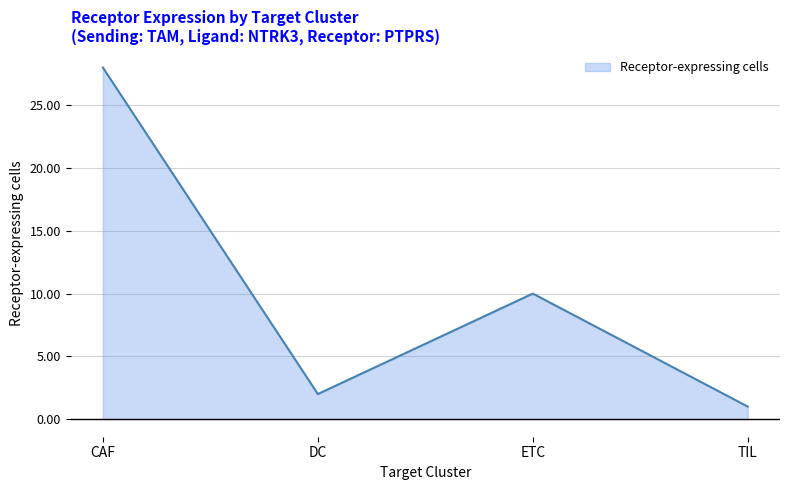

True or false: the data shows 2 at DC.

True